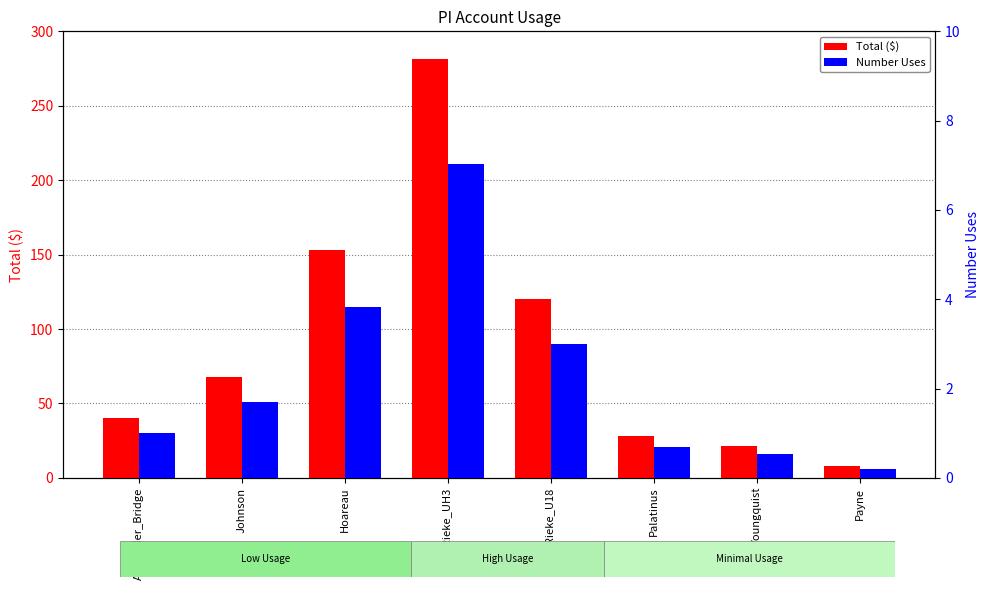

What is the spread (max minus min) of values at Palatinus?

27.3